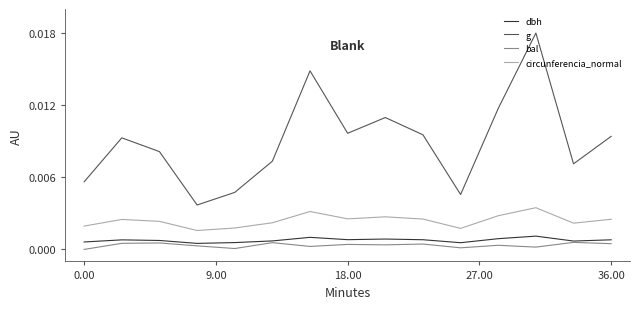

True or false: dbh and g intersect in this chart.

False